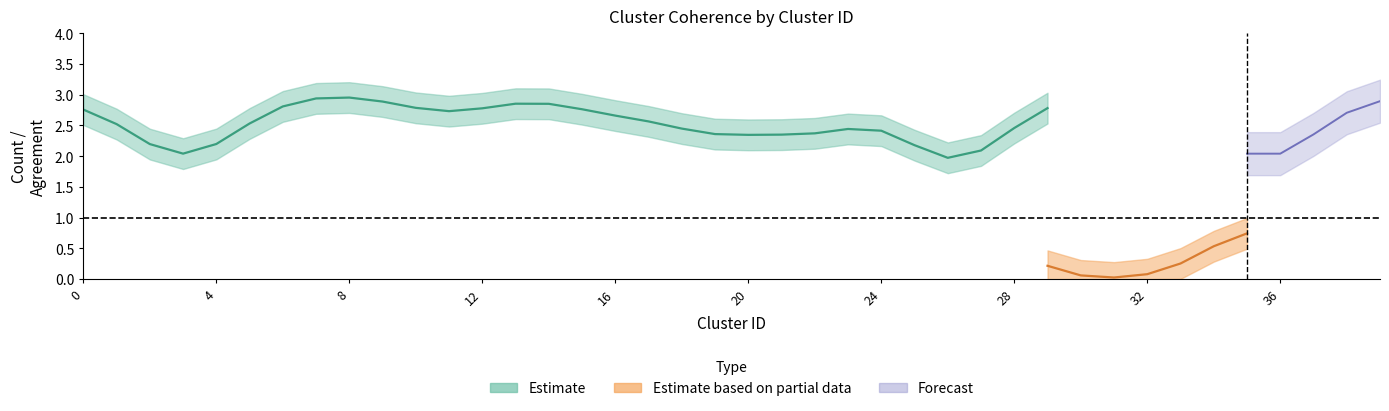

Count the number of data series in this chart.

3